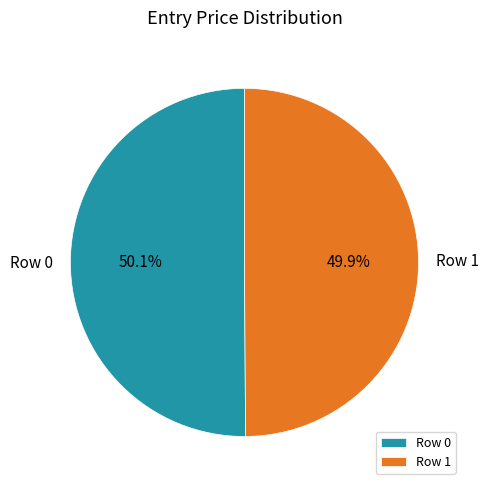

To the nearest percent, what is the combined percentage of Row 1 and Row 0?

100%